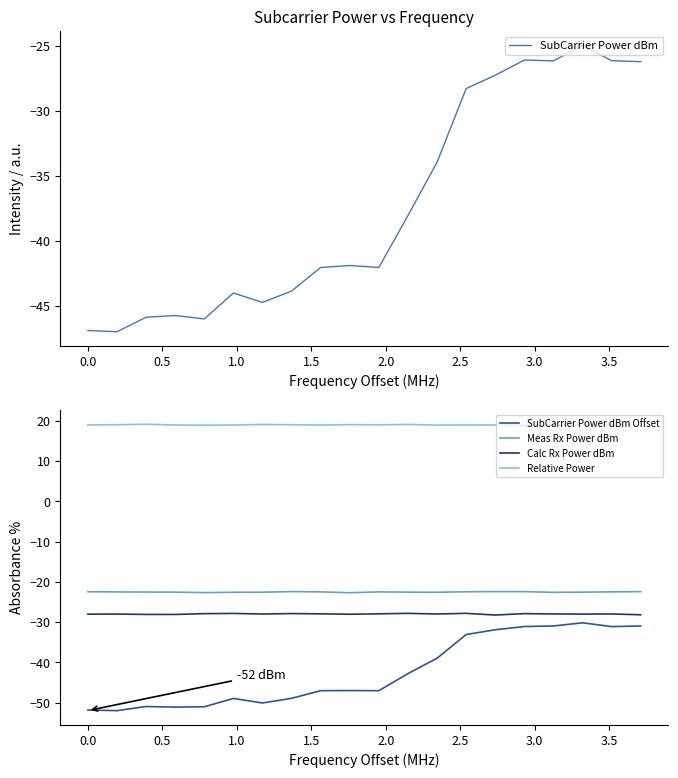

What is the maximum value shown in the chart?

19.1